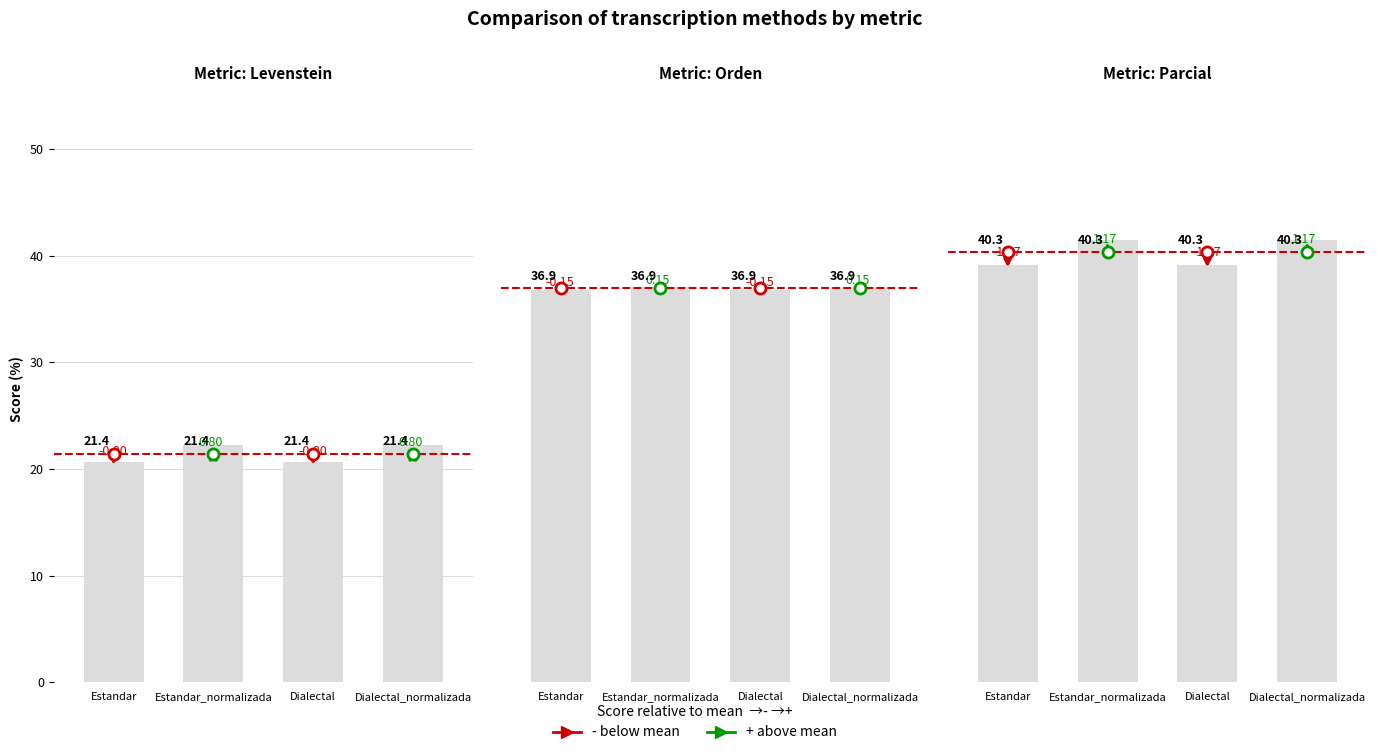

What is the sum of all Parcial values?

161.2